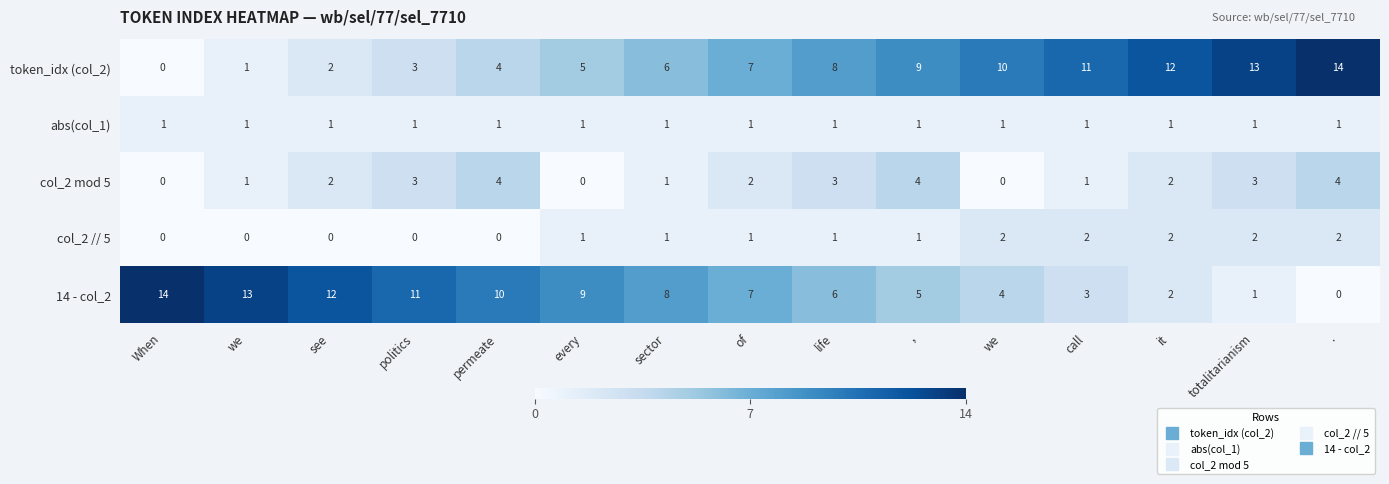

How many distinct data groups are displayed?

5